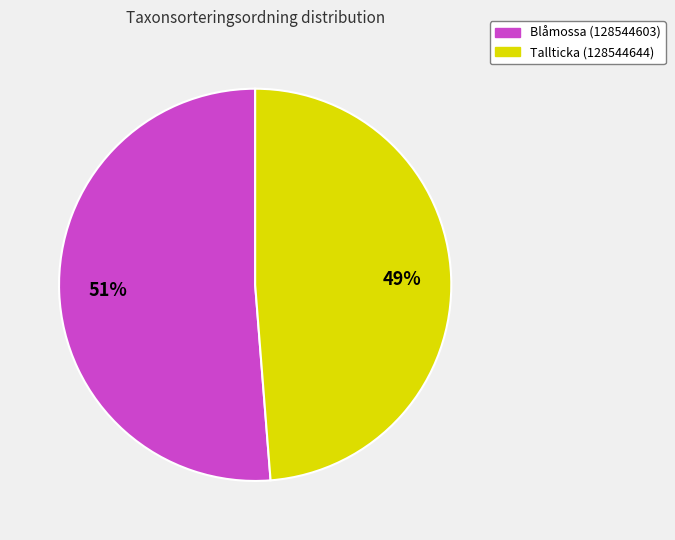

To the nearest percent, what percentage of the pie is Blåmossa (128544603)?

51%